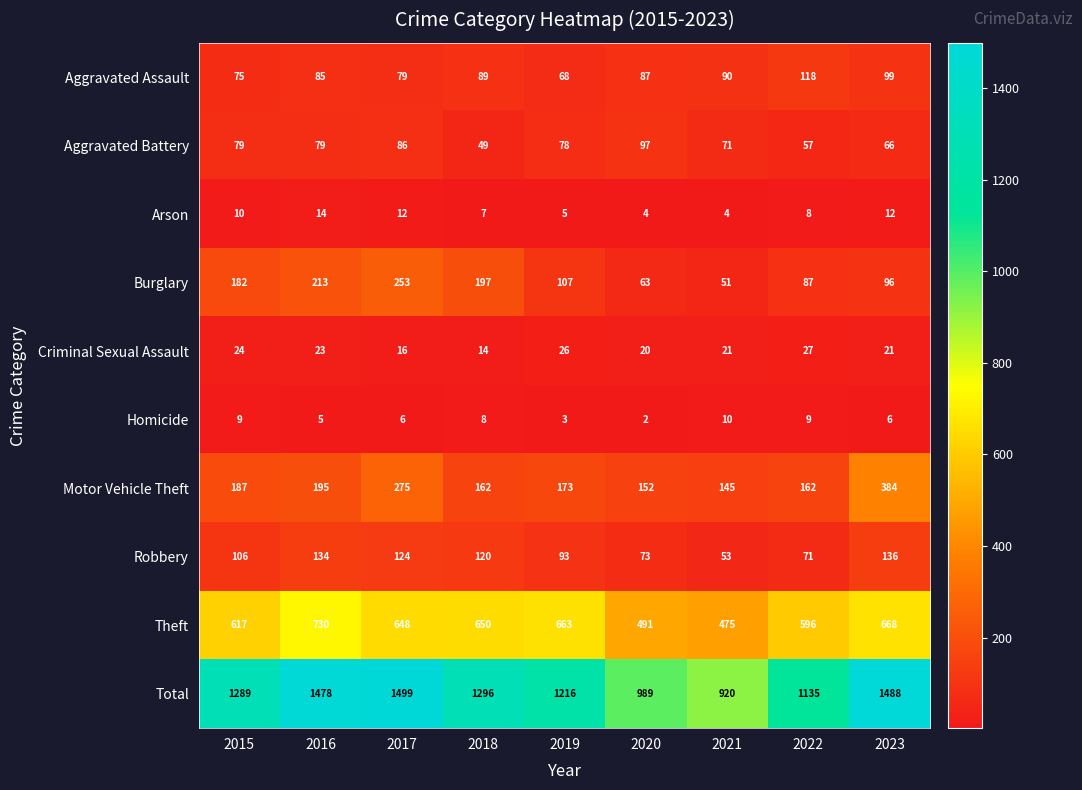

Which series has the largest total across all categories?

Total